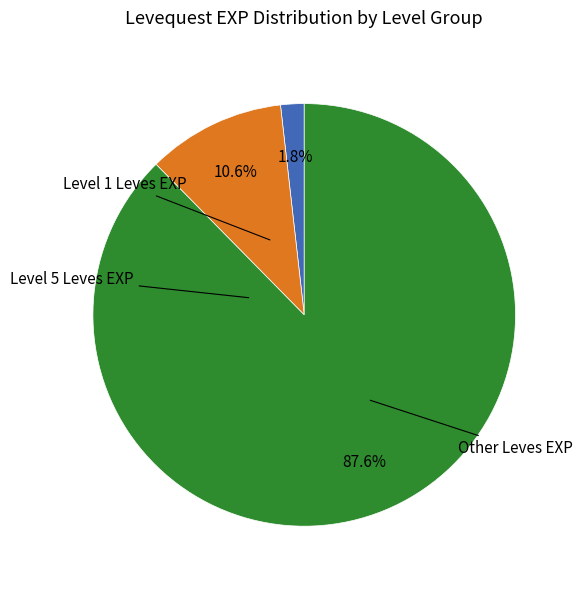

Is there a majority slice in this chart?

Yes